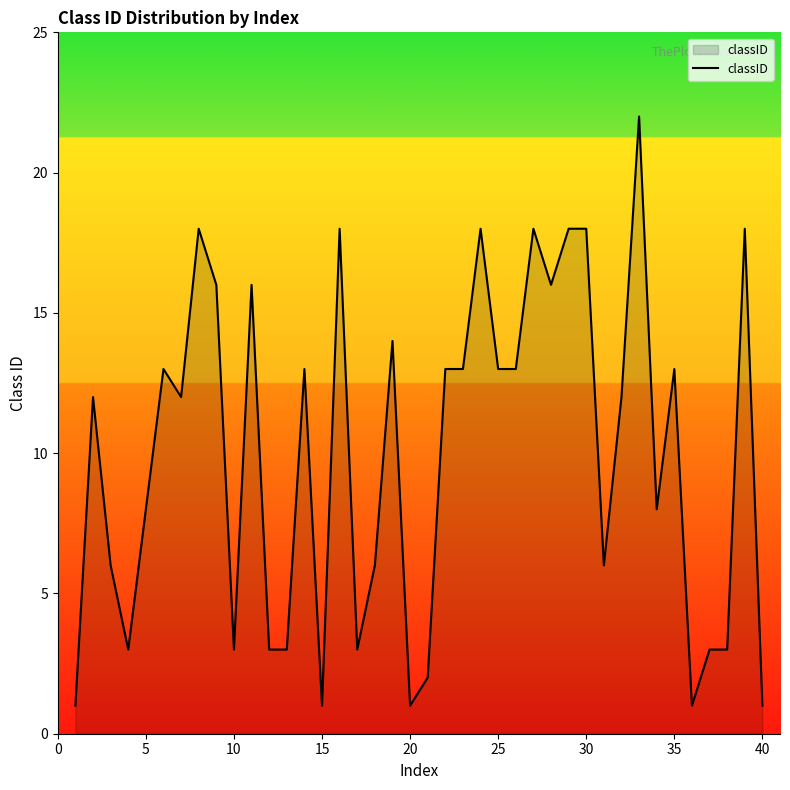

What is the average value?

10